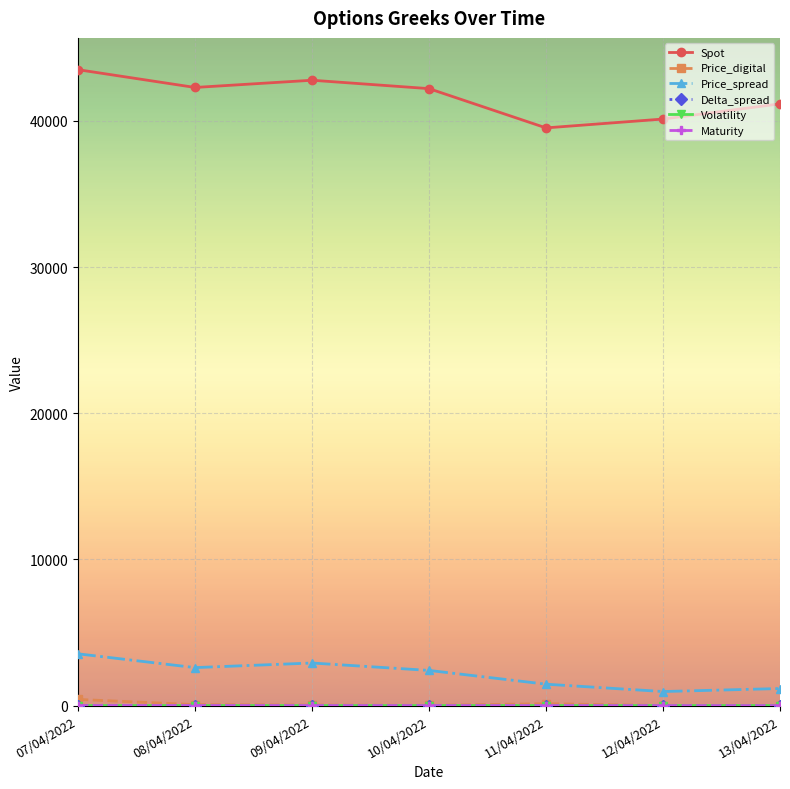

What is the value of the Spot point at the 5th from the left?

39521.9